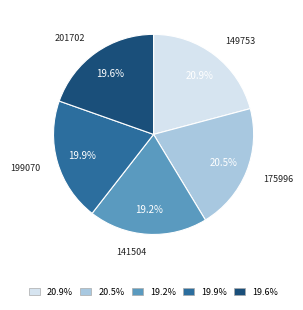

How many slices are in this pie chart?

5